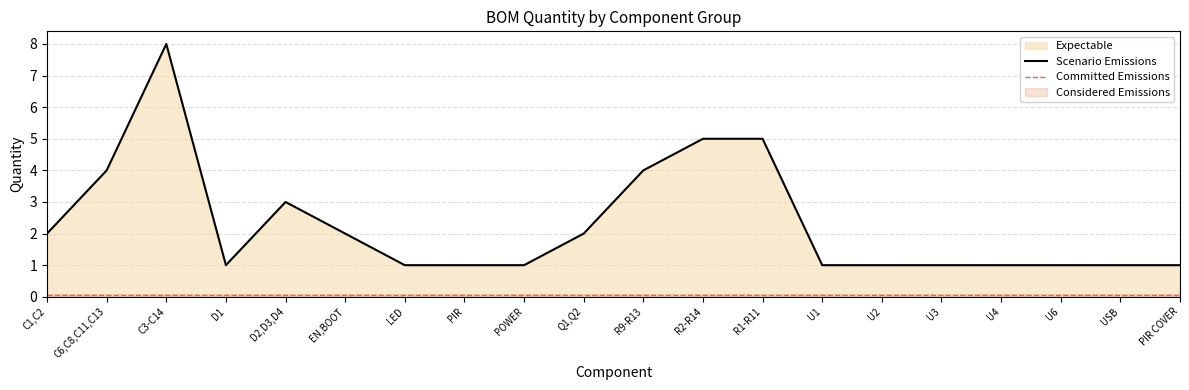

The Scenario Emissions series shows 3 at D2,D3,D4. True or false?

True